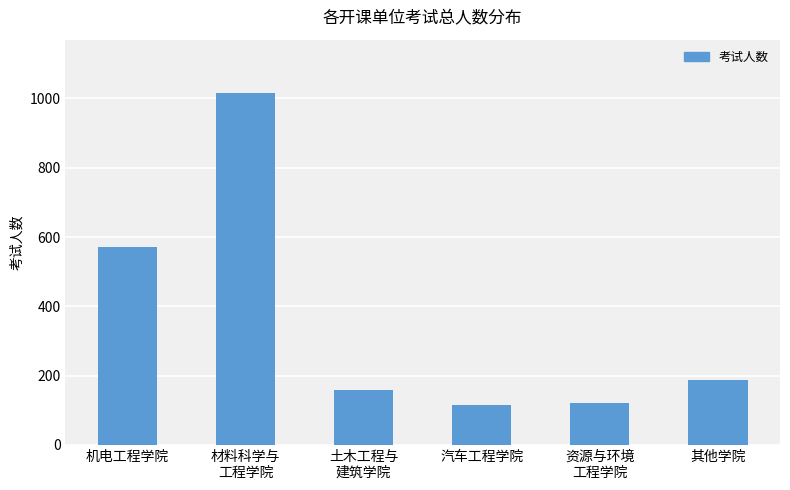

The value at 材料科学与
工程学院 is 457. True or false?

False